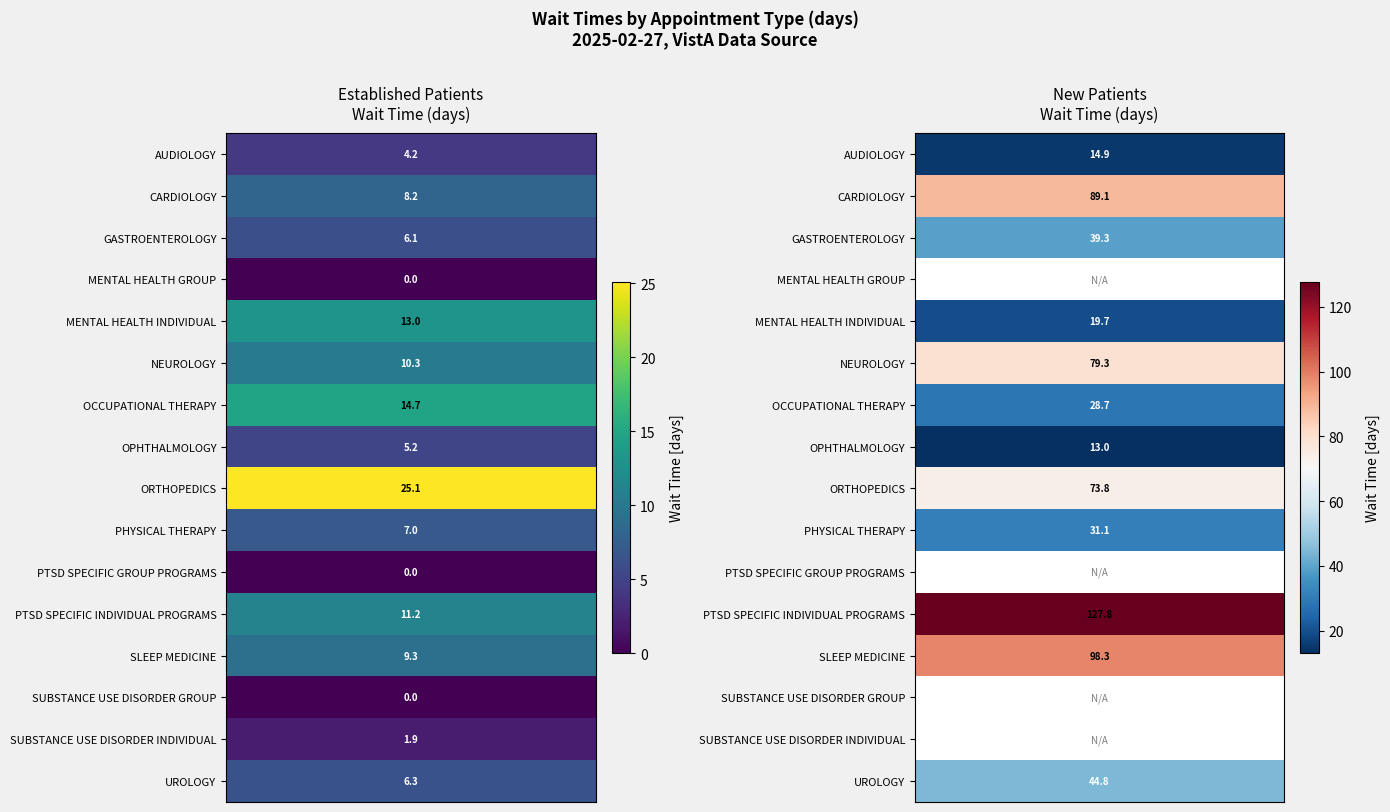

How many data points does each series have?

2